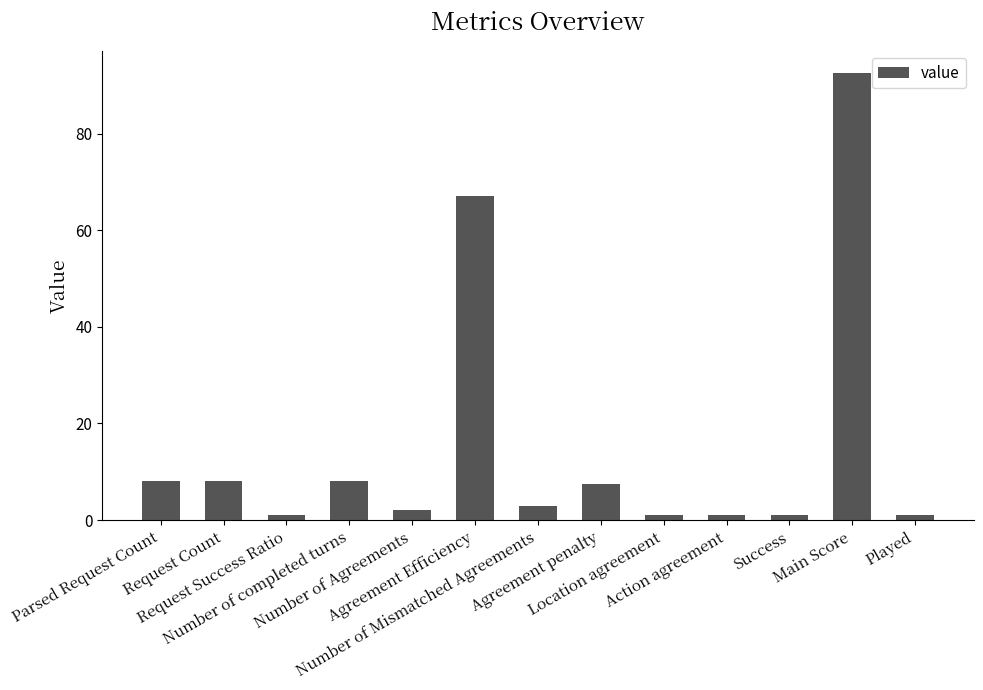

Which label corresponds to the largest value in the chart?

Main Score